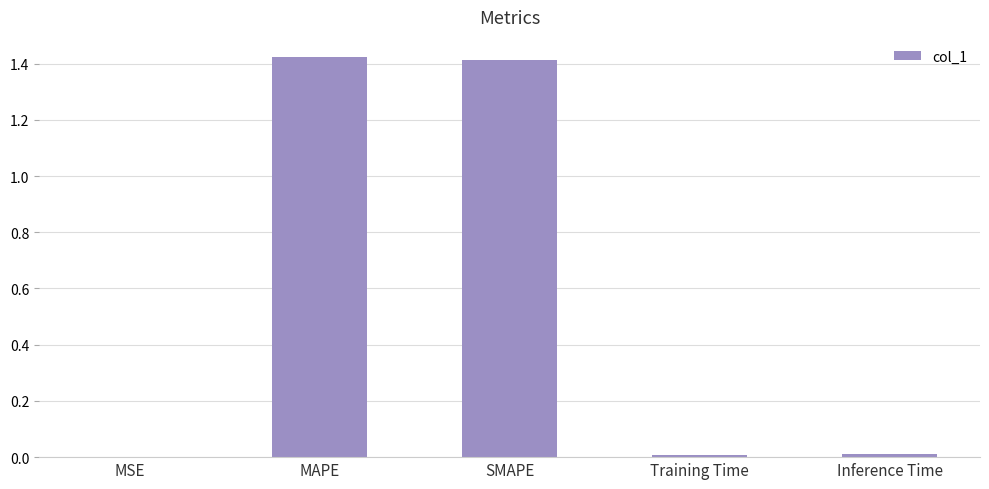

Which has a higher value, SMAPE or Inference Time?

SMAPE